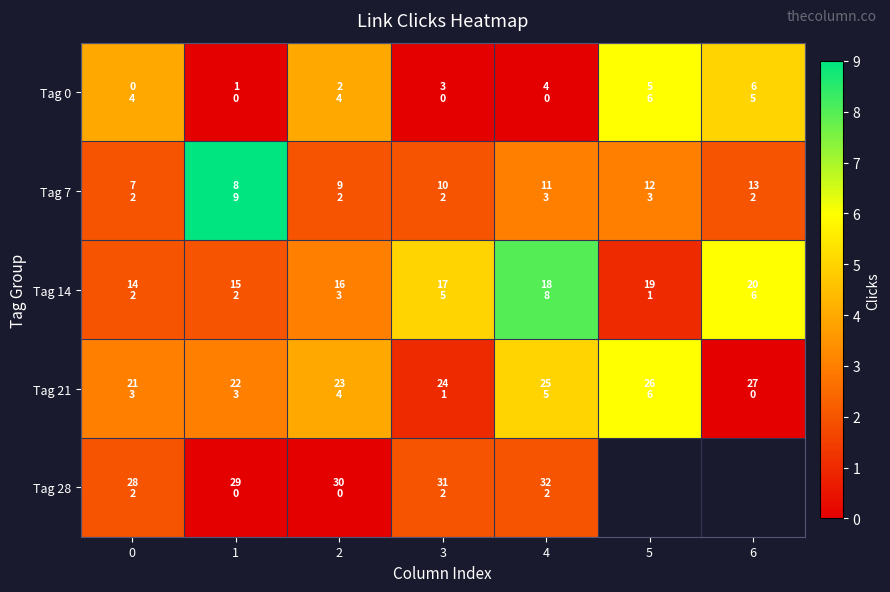

Between 1 and 6, which series saw the biggest shift?

Tag 7